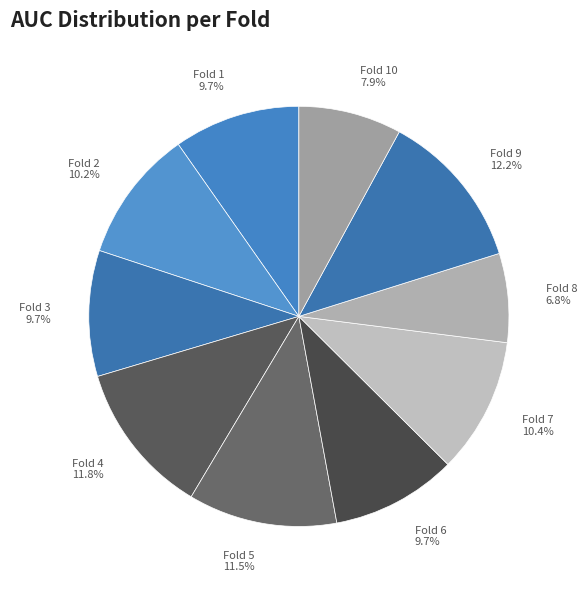

Which category has the smallest portion of the pie?

Fold 8 6.8%